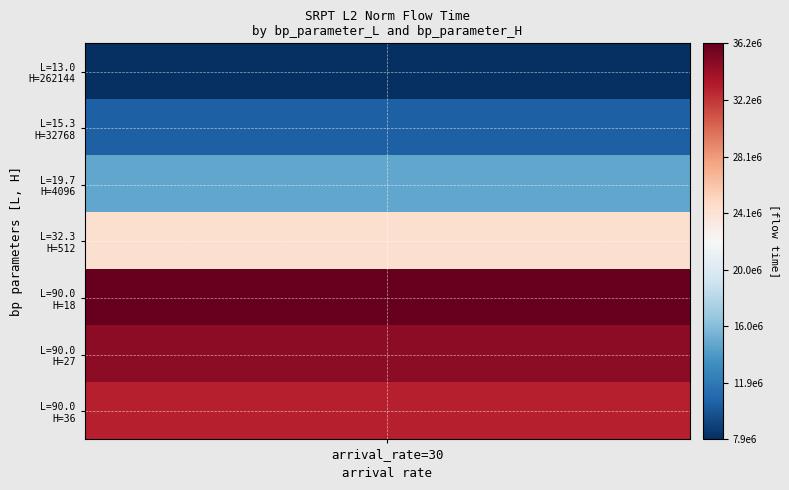

What is the smallest value displayed?

7865508.0